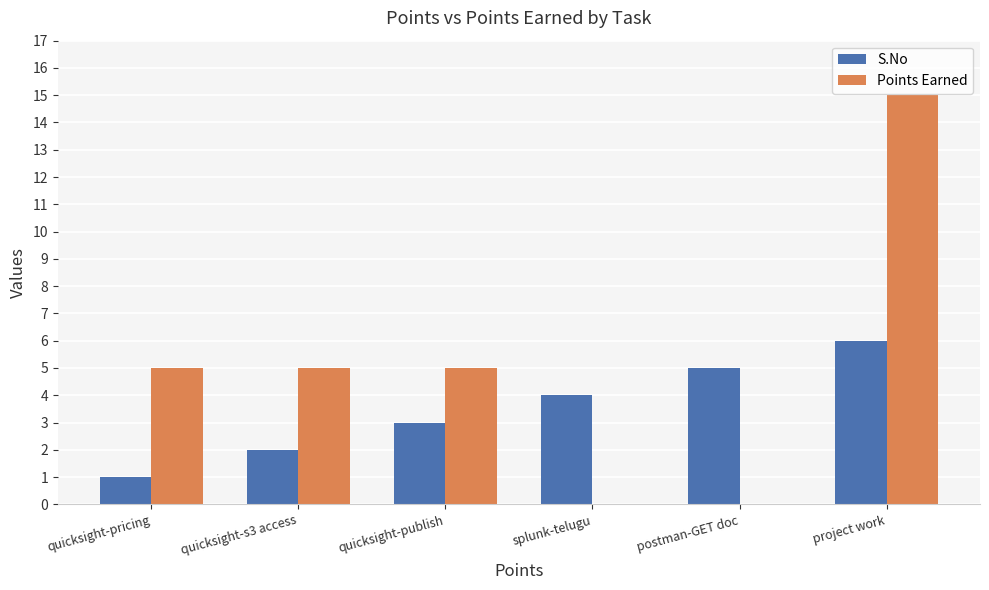

What is the total value across all series at quicksight-pricing?

6